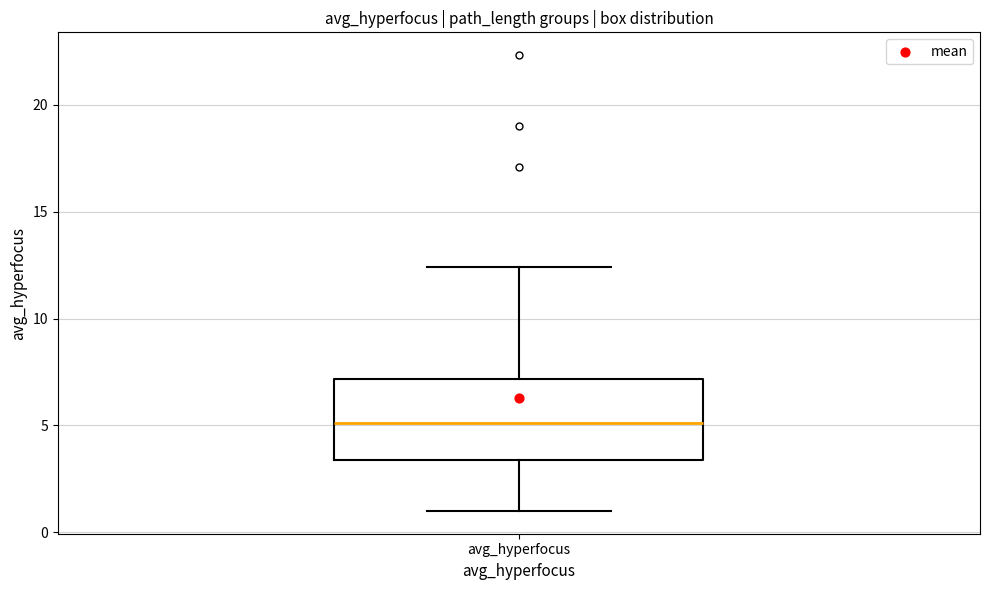

Transcribe this box plot: give where the median line is, the range the box spans, and where the two whiskers end, as read against the y-axis. The values are not printed on the chart, so give them approximately, as read against the axis.

median 5.0, box 3.5 to 7.0, whiskers 1.0 to 12.5